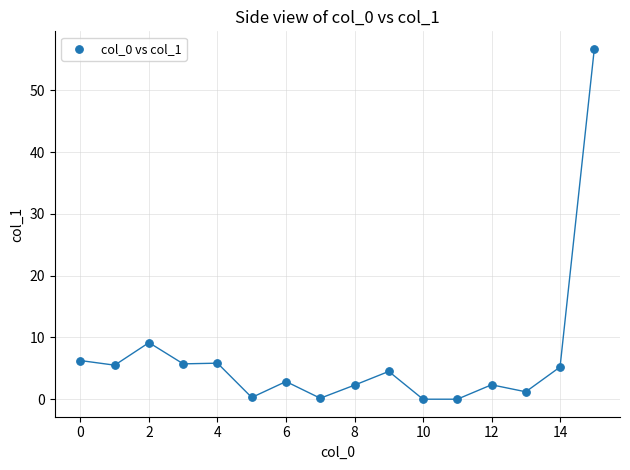

What Y value in the scatter plot is closest to 28?

9.2